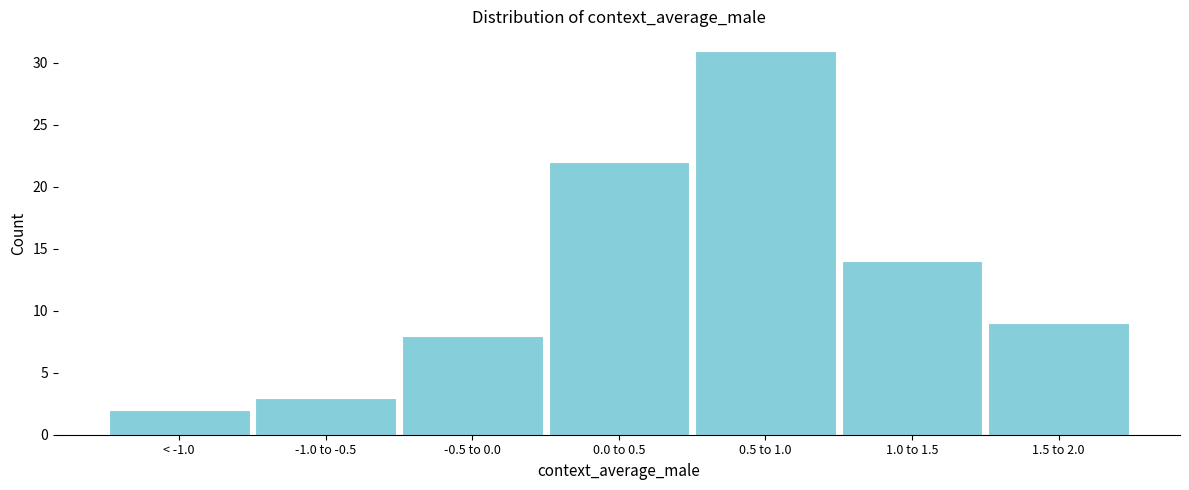

Reading left to right, list all the values displayed in this chart.

2	3	8	22	31	14	9